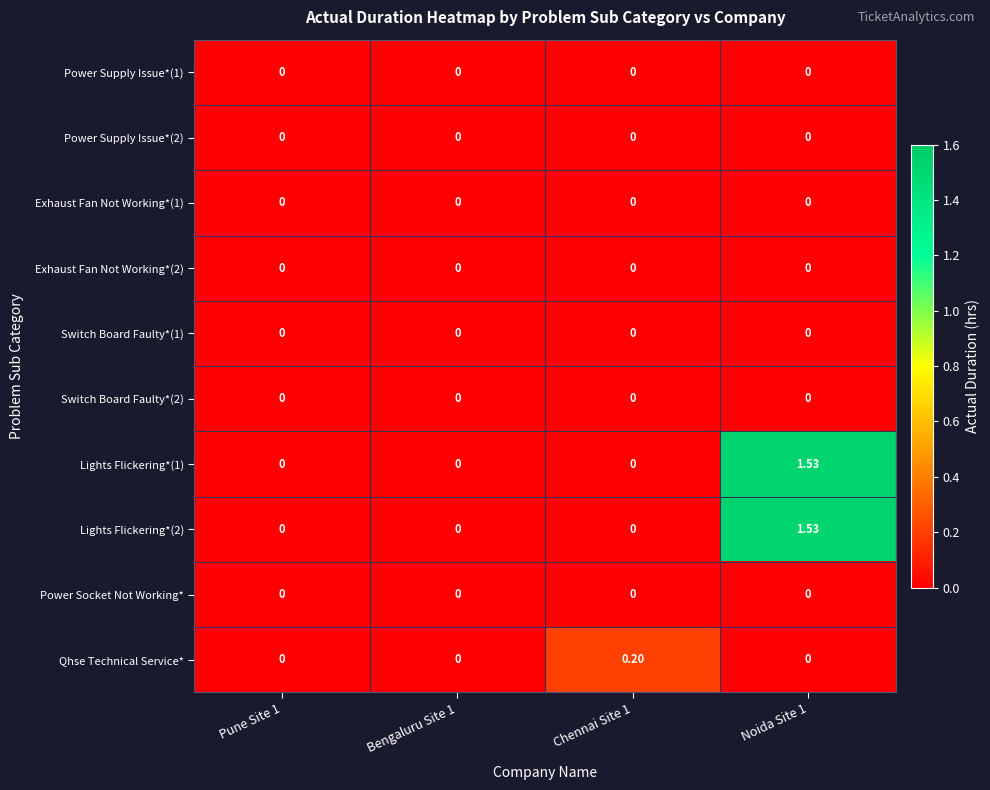

Between Pune Site 1 and Chennai Site 1, which series saw the biggest shift?

Qhse Technical Service*